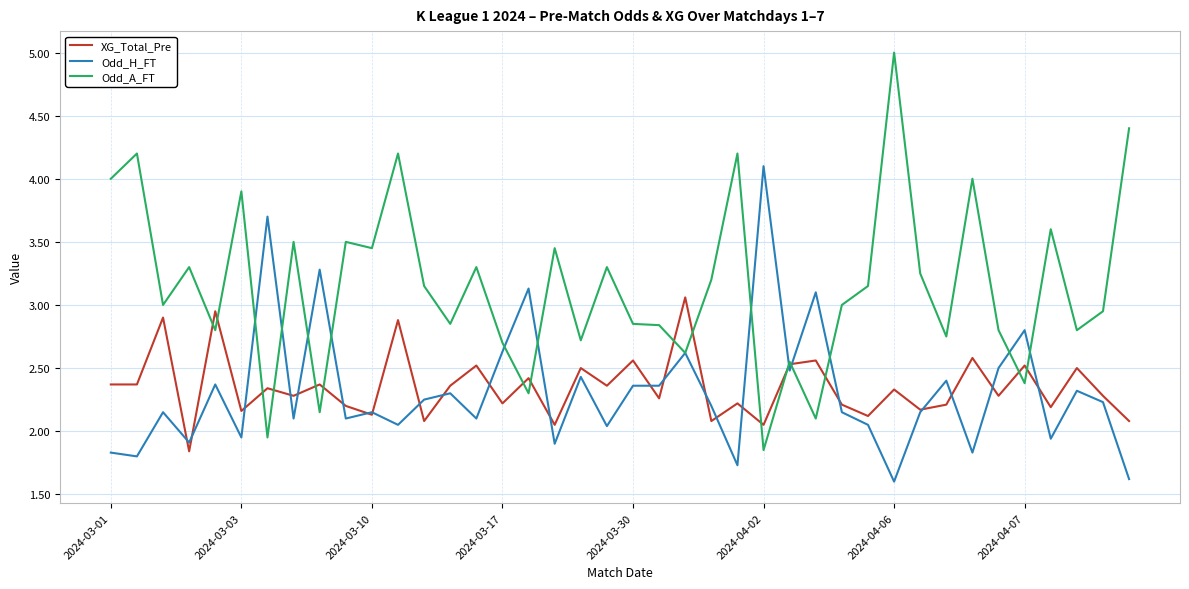

Which series has the largest total across all categories?

Odd_A_FT